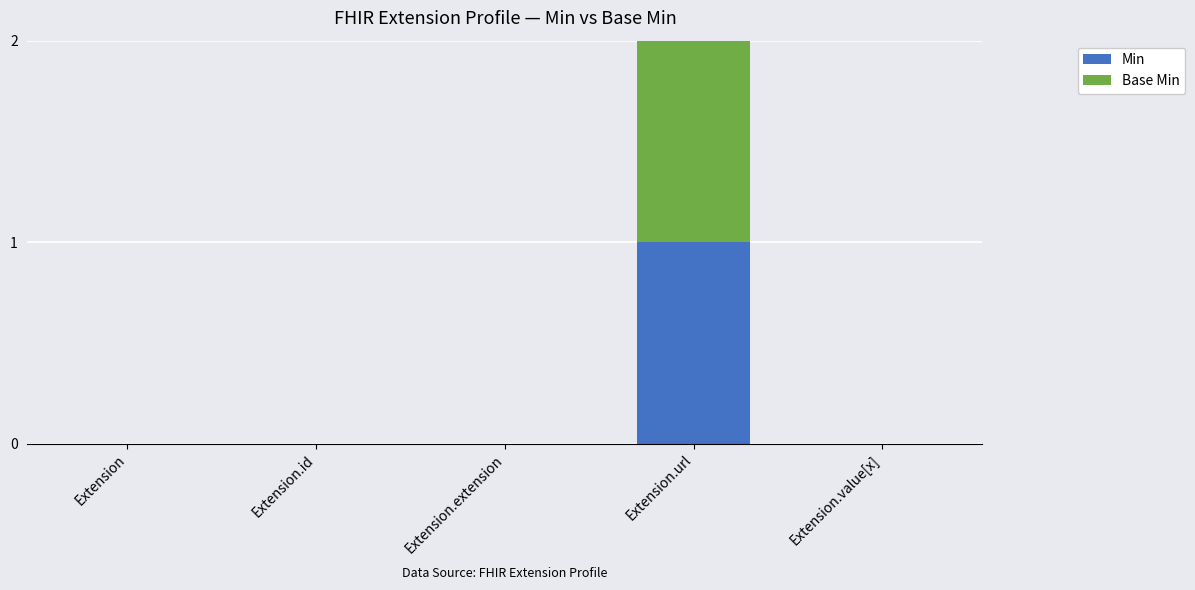

The Min series shows 0 at Extension. True or false?

True